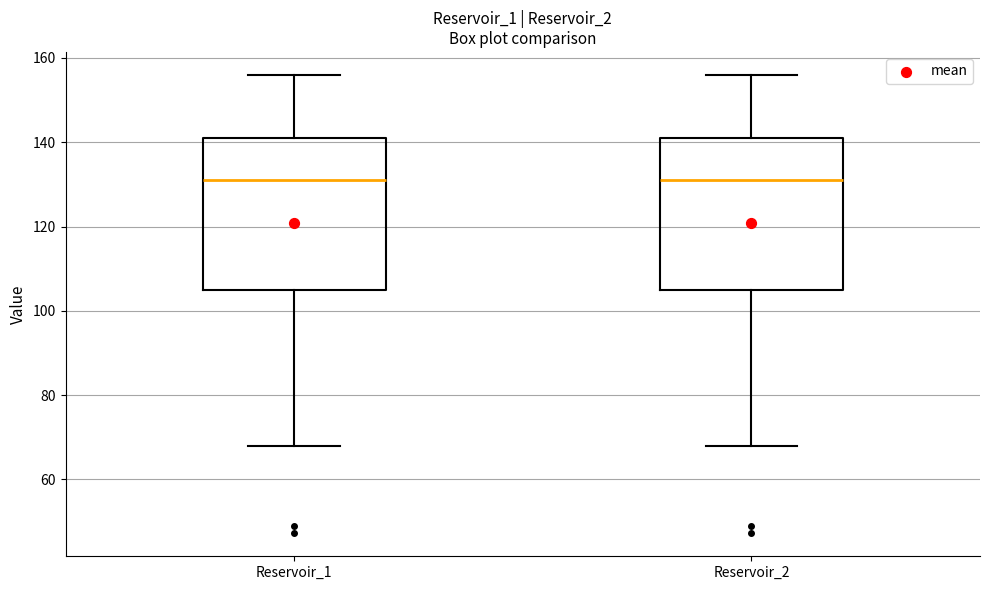

Reading left to right, read every box against the y-axis: the position of its median line, the range the box covers, and the ends of its whiskers. The values are not printed on the chart, so give them approximately, as read against the axis.

Reservoir_1: median 132, box 104 to 142, whiskers 68 to 156
Reservoir_2: median 132, box 104 to 142, whiskers 68 to 156